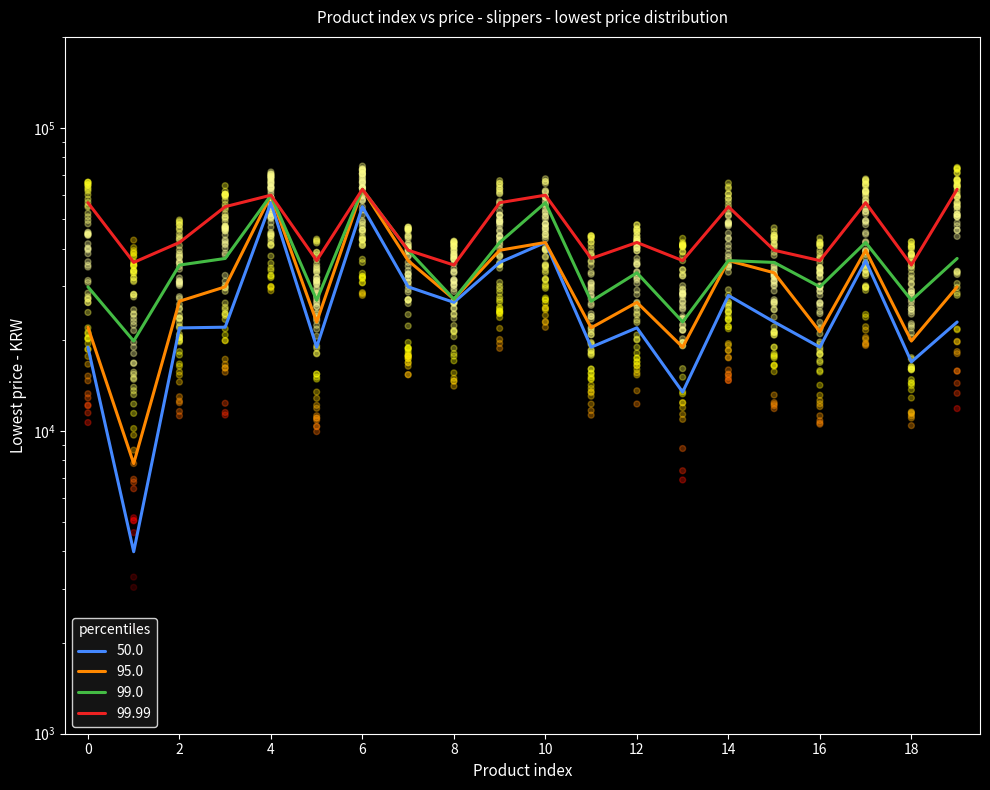

Is the value of 99.99 at 14 greater than the value of 50.0 at 13?

Yes